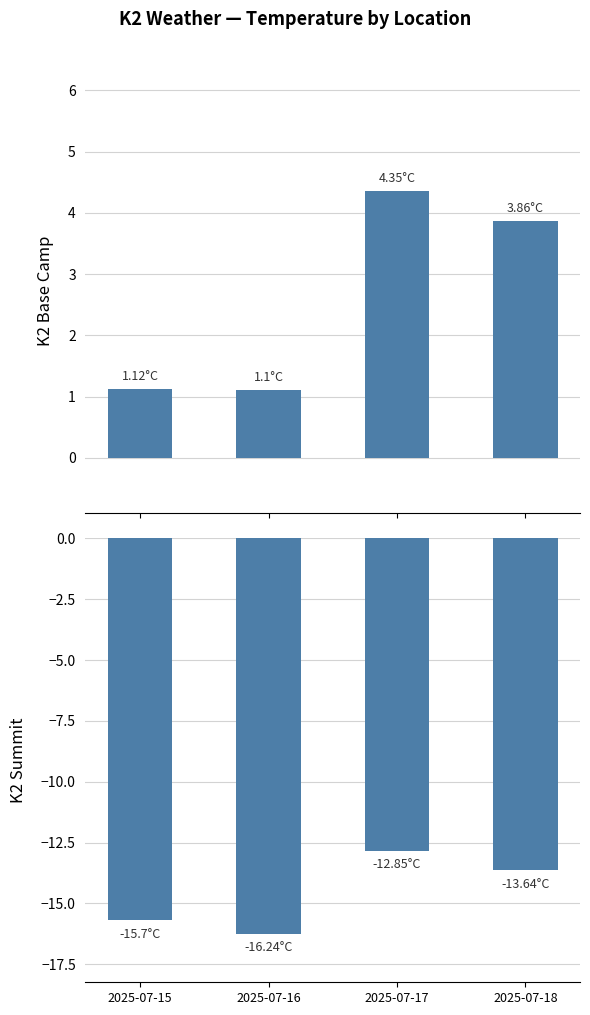

Which has a higher value, 2025-07-17 or 2025-07-16?

2025-07-17